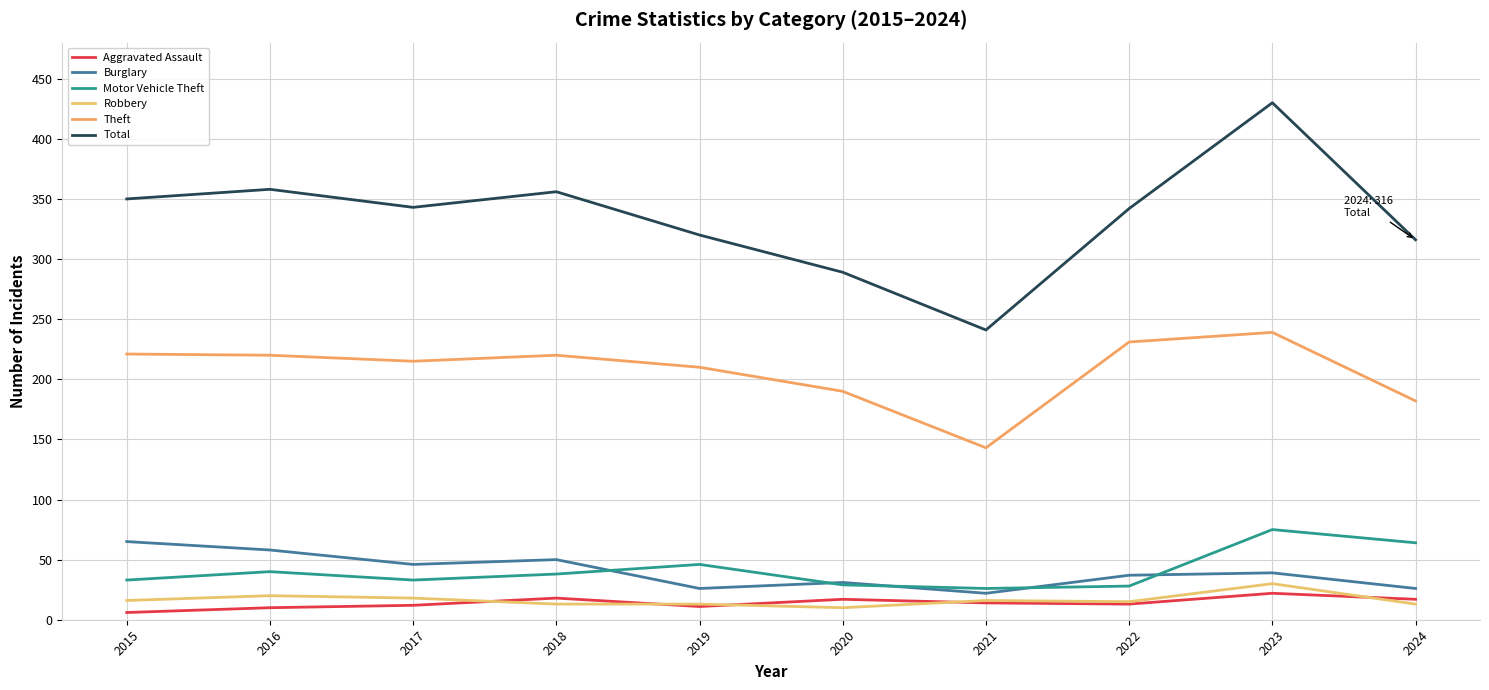

In Theft, how many points are higher than both neighbors (excluding endpoints)?

2